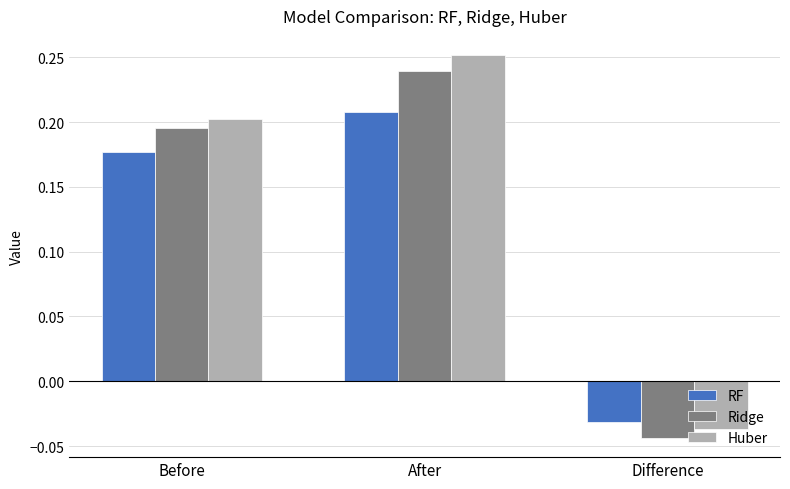

The Ridge series shows 0.2 at After. True or false?

True